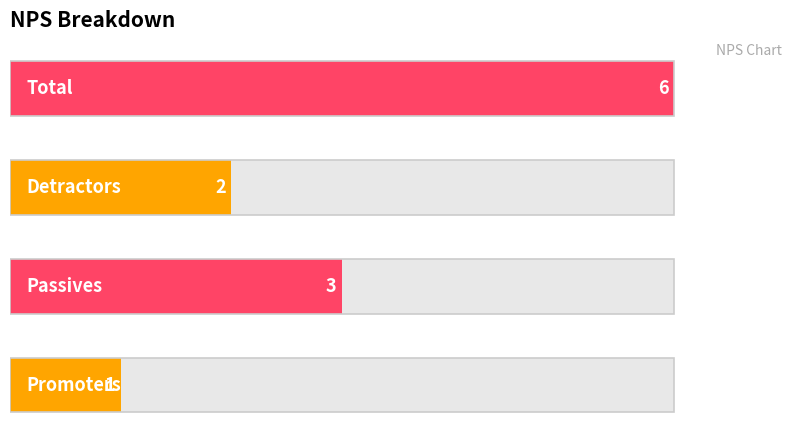

What is the approximate value at 0?

1